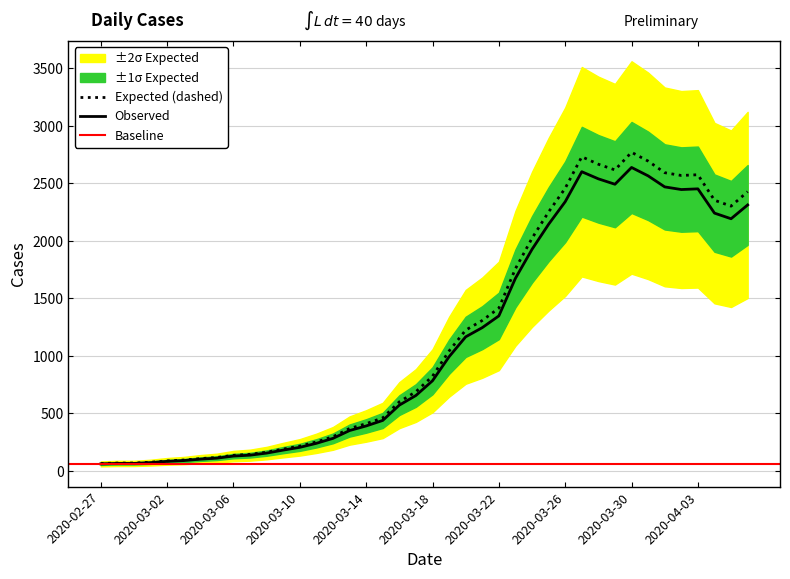

List the labels in order of value, smallest first.

2020-02-27, 2020-02-28, 2020-02-29, 2020-03-01, 2020-03-02, 2020-03-03, 2020-03-04, 2020-03-05, 2020-03-06, 2020-03-07, 2020-03-08, 2020-03-09, 2020-03-10, 2020-03-11, 2020-03-12, 2020-03-13, 2020-03-14, 2020-03-15, 2020-03-16, 2020-03-17, 2020-03-18, 2020-03-19, 2020-03-20, 2020-03-21, 2020-03-22, 2020-03-23, 2020-03-24, 2020-03-25, 2020-04-05, 2020-04-04, 2020-04-06, 2020-03-26, 2020-04-02, 2020-04-03, 2020-04-01, 2020-03-29, 2020-03-28, 2020-03-31, 2020-03-27, 2020-03-30